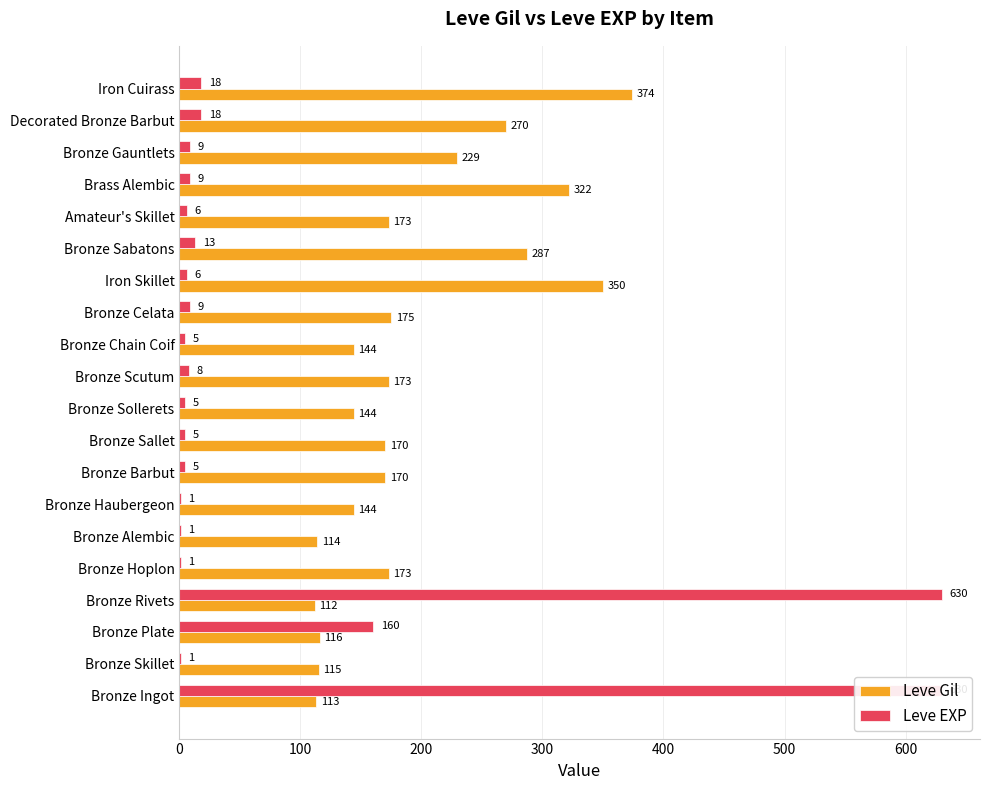

Which series has the widest spread of values?

Leve EXP